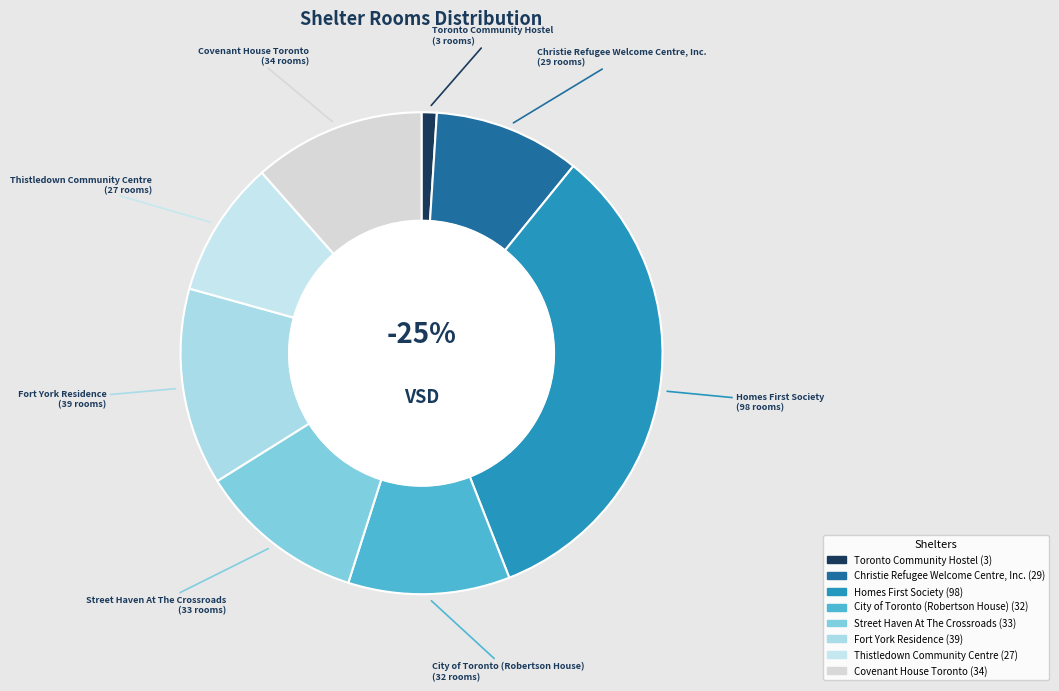

How many slices are in this pie chart?

8